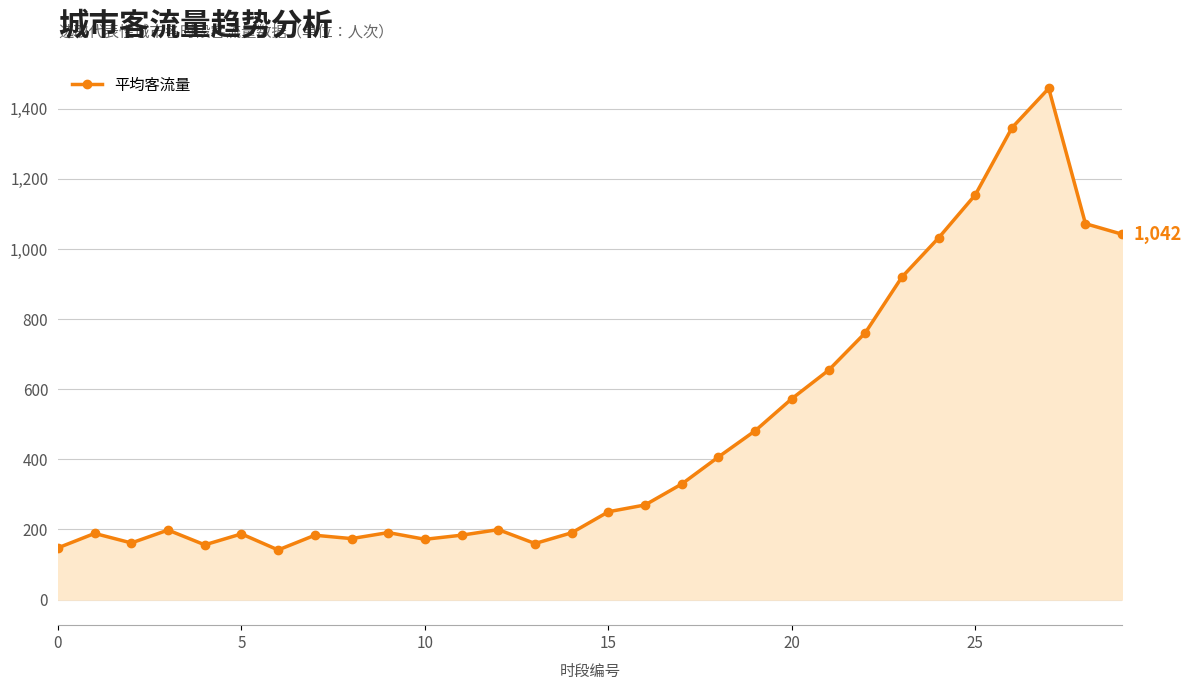

What is the maximum value shown in the chart?

1458.4